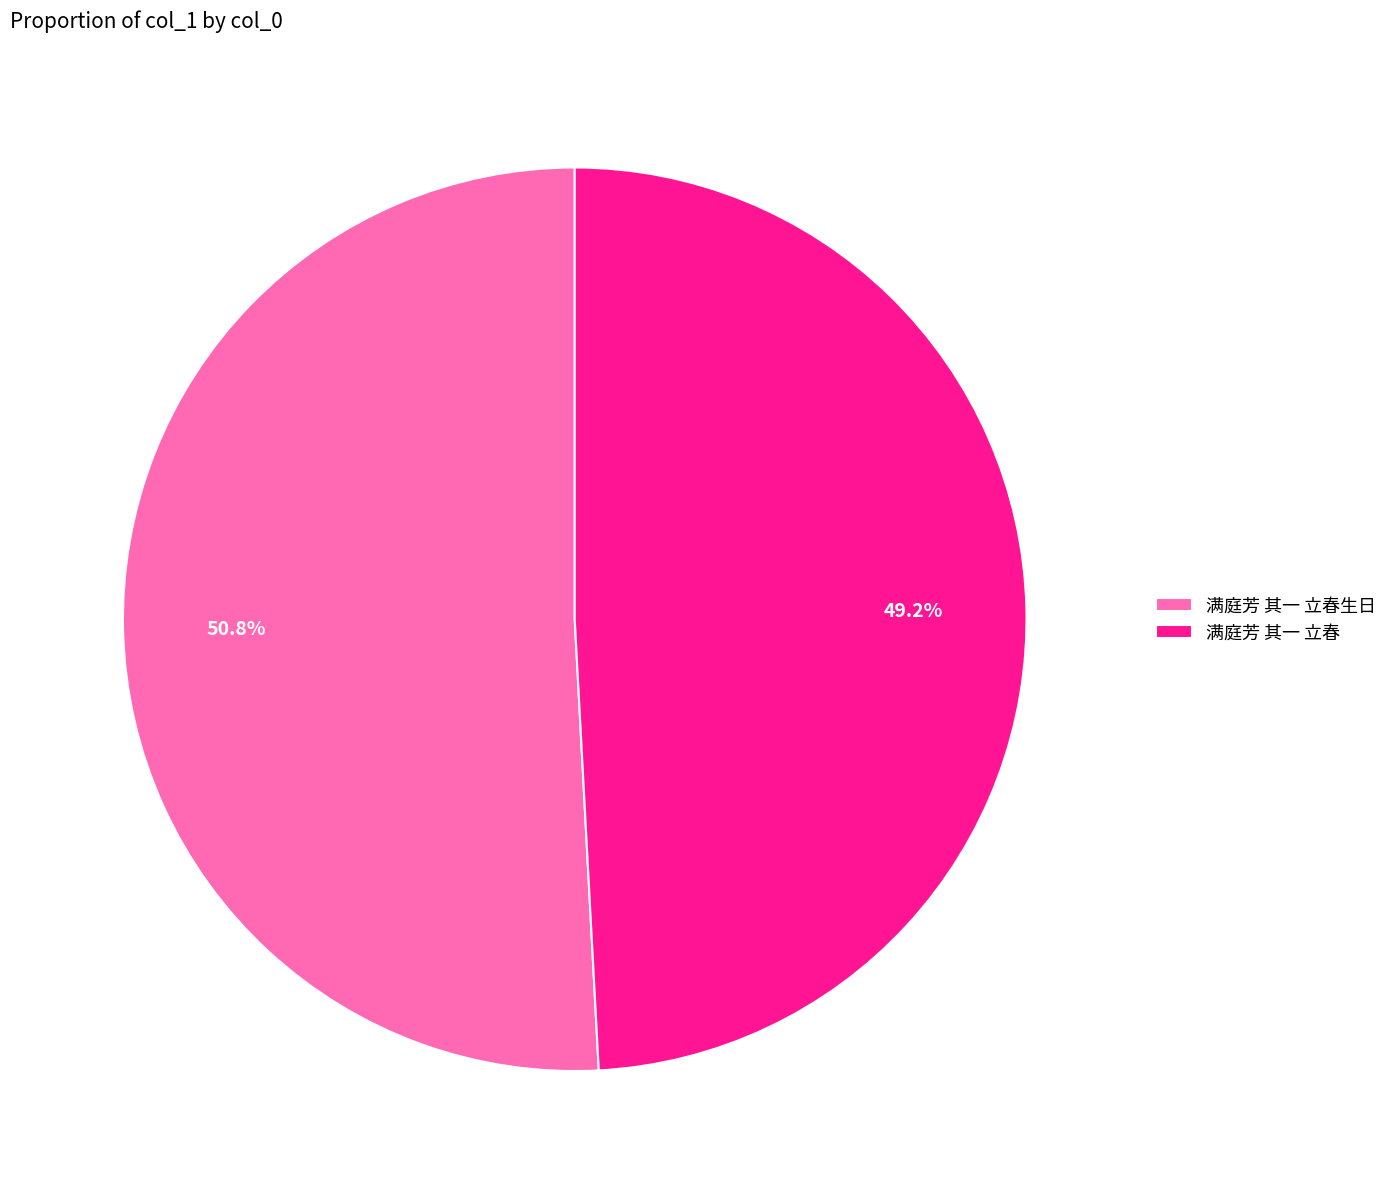

Rank the categories by value from highest to lowest.

满庭芳 其一 立春生日, 满庭芳 其一 立春